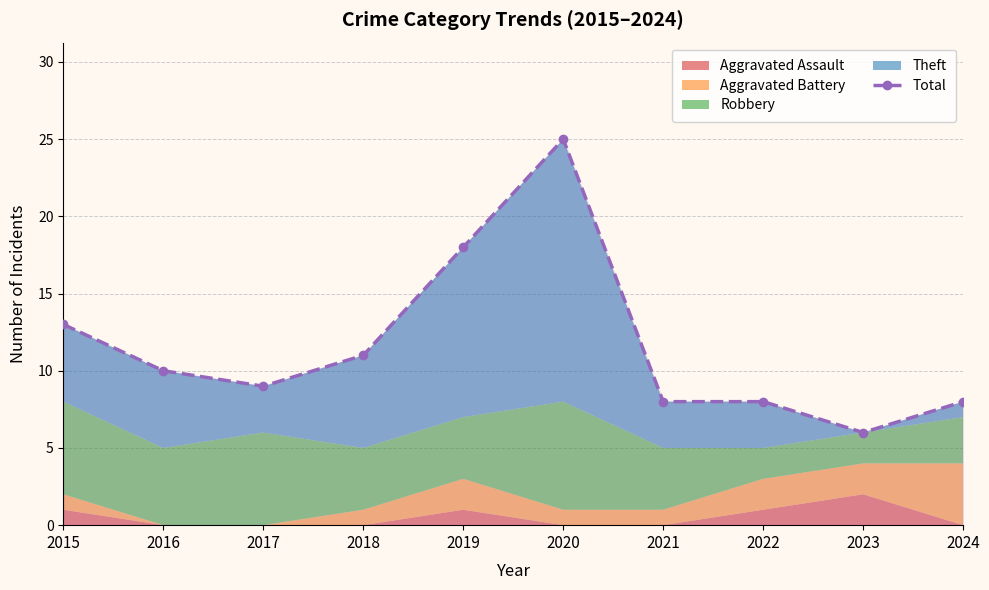

What is the sum of the values at 2022 and 2019?

26